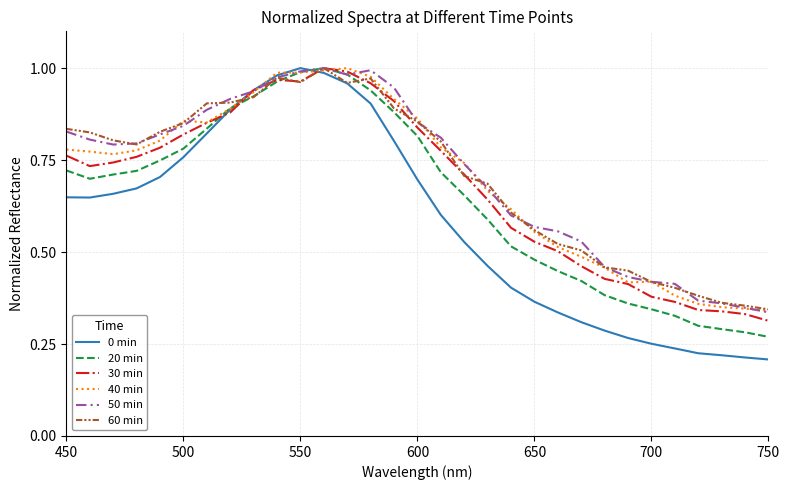

What are all the series names shown in the legend?

0 min, 20 min, 30 min, 40 min, 50 min, 60 min